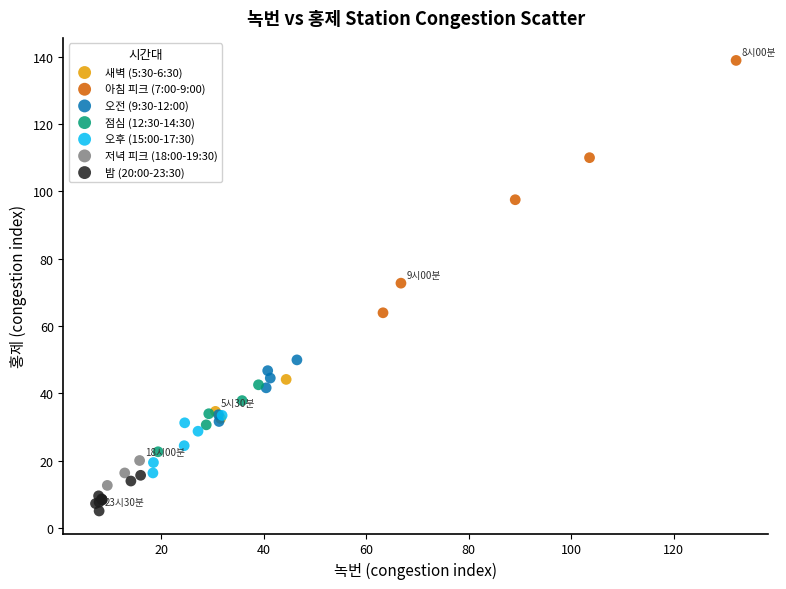

Which series reaches the maximum Y coordinate?

아침 피크 (7:00-9:00)